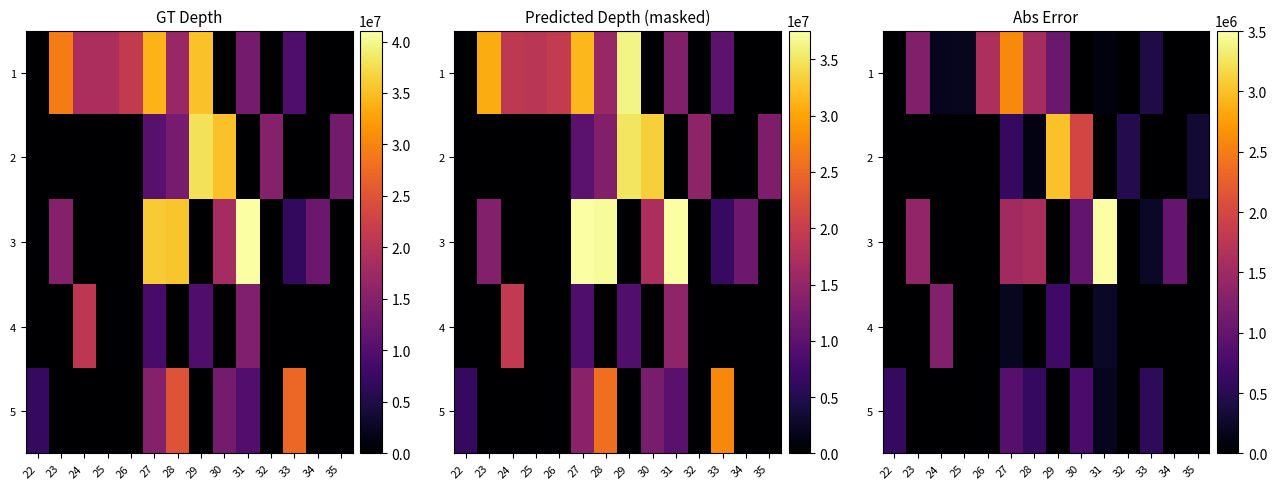

What is the difference between the maximum and minimum values in the 3 series?

3504772.4